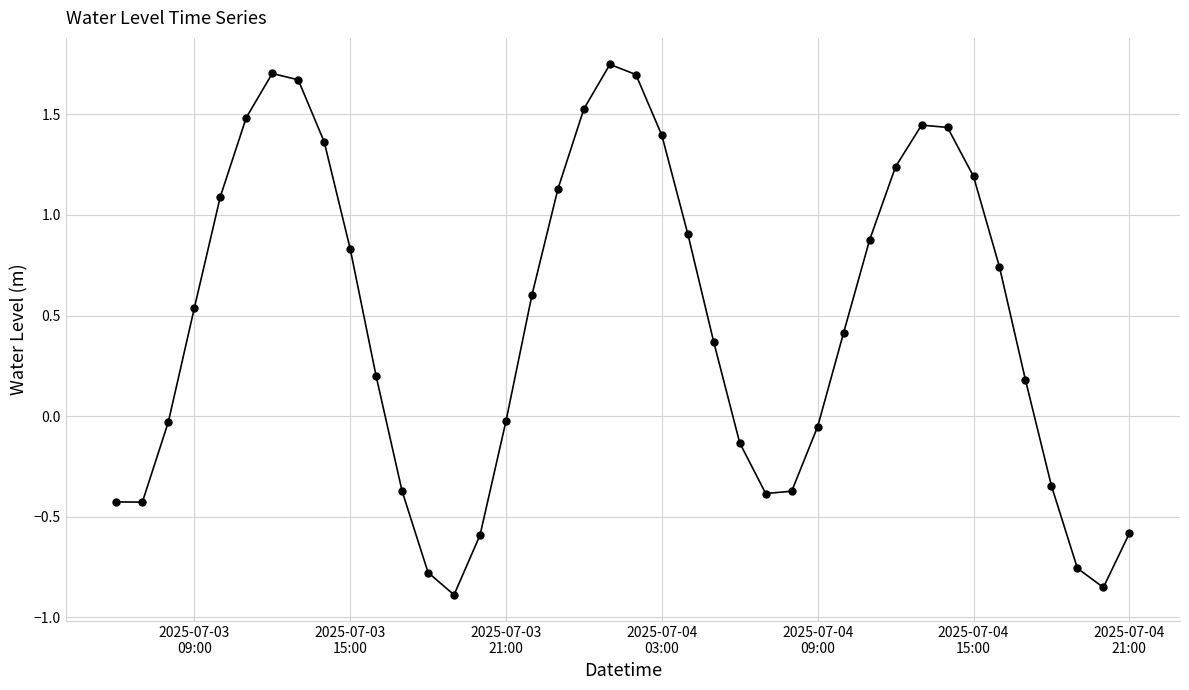

True or false: the data has more than 1 interior local peaks.

True